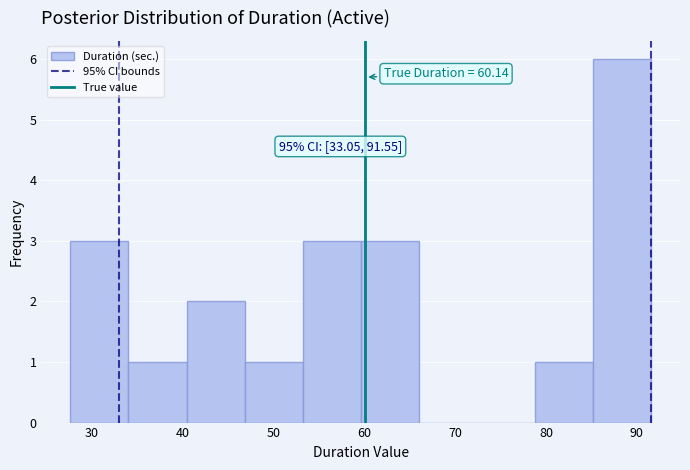

Which range on the x-axis has the tallest bar?

85 to 92